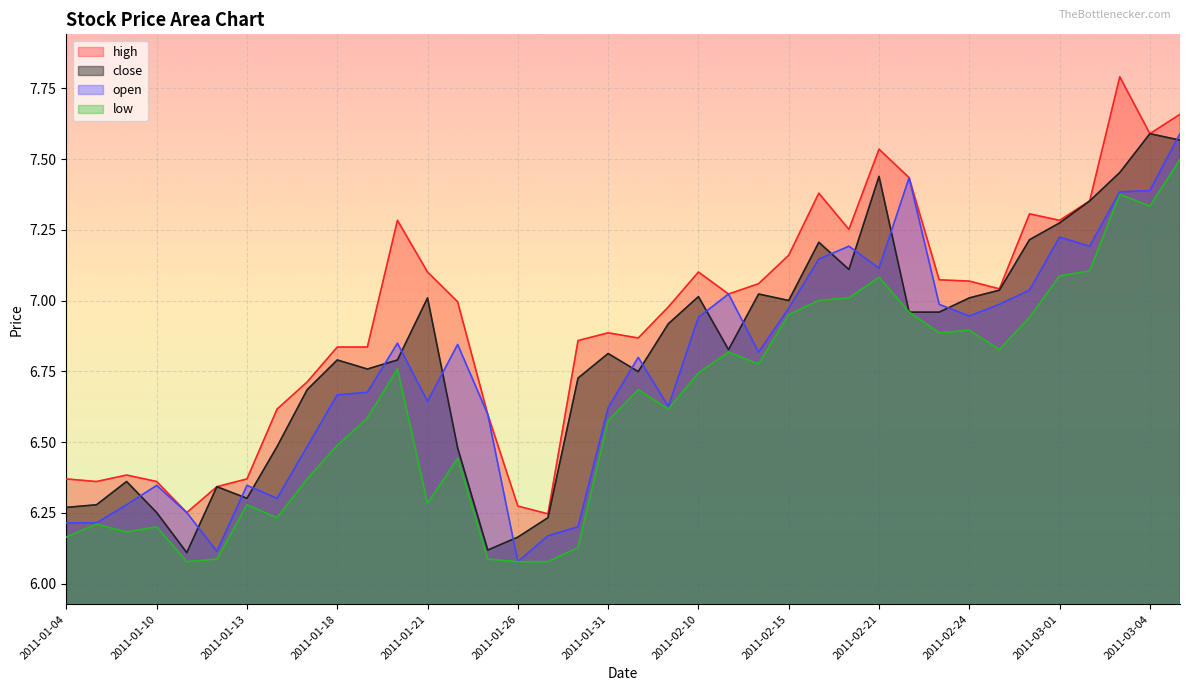

Where is low nearest to the value 6?

2011-01-11